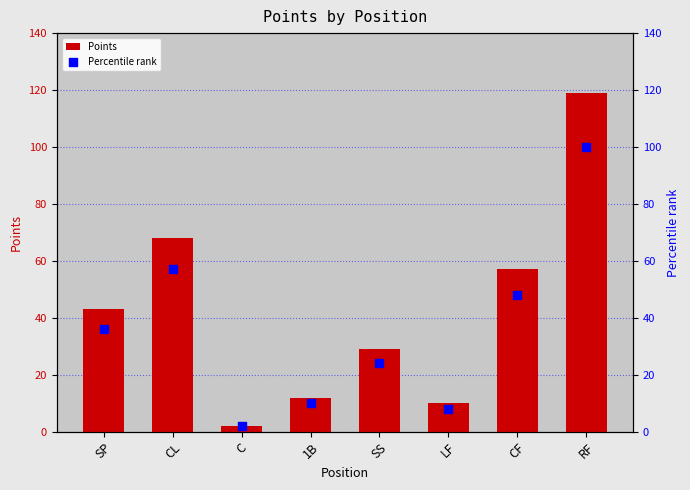

At which category is the sum across all series the highest?

RF